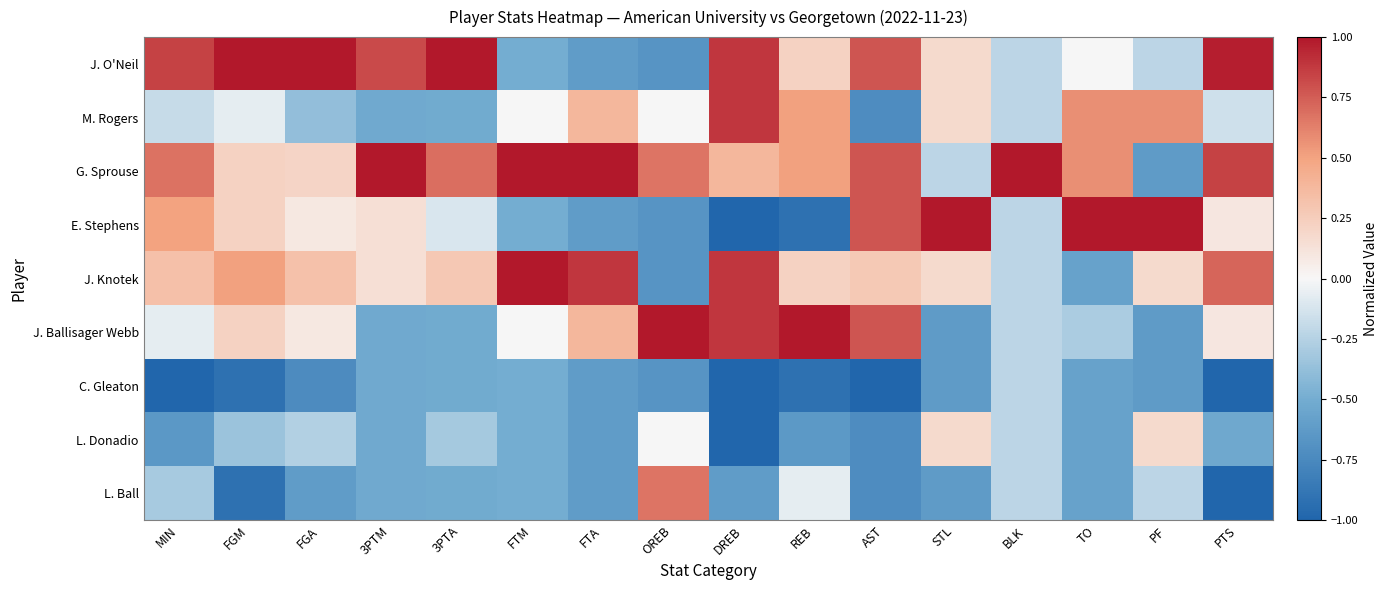

Reading left to right, transcribe all the data shown in this chart.

J. O'Neil: MIN=0.8	FGM=1.1	FGA=1.3	3PTM=0.8	3PTA=1.5	FTM=-0.5	FTA=-0.6	OREB=-0.7	DREB=0.9	REB=0.2	AST=0.8	STL=0.2	BLK=-0.2	TO=0.0	PF=-0.2	PTS=1.0
M. Rogers: MIN=-0.2	FGM=-0.1	FGA=-0.4	3PTM=-0.5	3PTA=-0.5	FTM=0.0	FTA=0.4	OREB=0.0	DREB=0.9	REB=0.5	AST=-0.7	STL=0.2	BLK=-0.2	TO=0.6	PF=0.6	PTS=-0.2
G. Sprouse: MIN=0.7	FGM=0.2	FGA=0.2	3PTM=1.5	3PTA=0.7	FTM=1.5	FTA=1.4	OREB=0.7	DREB=0.4	REB=0.5	AST=0.8	STL=-0.2	BLK=1.8	TO=0.6	PF=-0.6	PTS=0.8
E. Stephens: MIN=0.5	FGM=0.2	FGA=0.1	3PTM=0.1	3PTA=-0.1	FTM=-0.5	FTA=-0.6	OREB=-0.7	DREB=-1.1	REB=-0.9	AST=0.8	STL=1.4	BLK=-0.2	TO=1.4	PF=1.4	PTS=0.1
J. Knotek: MIN=0.3	FGM=0.5	FGA=0.3	3PTM=0.1	3PTA=0.3	FTM=1.0	FTA=0.9	OREB=-0.7	DREB=0.9	REB=0.2	AST=0.3	STL=0.2	BLK=-0.2	TO=-0.6	PF=0.2	PTS=0.7
J. Ballisager Webb: MIN=-0.1	FGM=0.2	FGA=0.1	3PTM=-0.5	3PTA=-0.5	FTM=0.0	FTA=0.4	OREB=1.3	DREB=0.9	REB=1.1	AST=0.8	STL=-0.6	BLK=-0.2	TO=-0.3	PF=-0.6	PTS=0.1
C. Gleaton: MIN=-1.2	FGM=-0.9	FGA=-0.7	3PTM=-0.5	3PTA=-0.5	FTM=-0.5	FTA=-0.6	OREB=-0.7	DREB=-1.1	REB=-0.9	AST=-1.2	STL=-0.6	BLK=-0.2	TO=-0.6	PF=-0.6	PTS=-1.0
L. Donadio: MIN=-0.6	FGM=-0.3	FGA=-0.3	3PTM=-0.5	3PTA=-0.3	FTM=-0.5	FTA=-0.6	OREB=0.0	DREB=-1.1	REB=-0.6	AST=-0.7	STL=0.2	BLK=-0.2	TO=-0.6	PF=0.2	PTS=-0.5
L. Ball: MIN=-0.3	FGM=-0.9	FGA=-0.6	3PTM=-0.5	3PTA=-0.5	FTM=-0.5	FTA=-0.6	OREB=0.7	DREB=-0.6	REB=-0.1	AST=-0.7	STL=-0.6	BLK=-0.2	TO=-0.6	PF=-0.2	PTS=-1.0